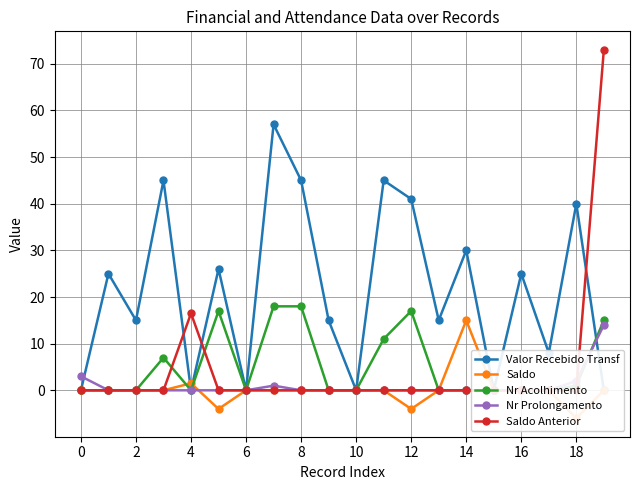

Is it true that Saldo Anterior equals 0.0 at 2?

True